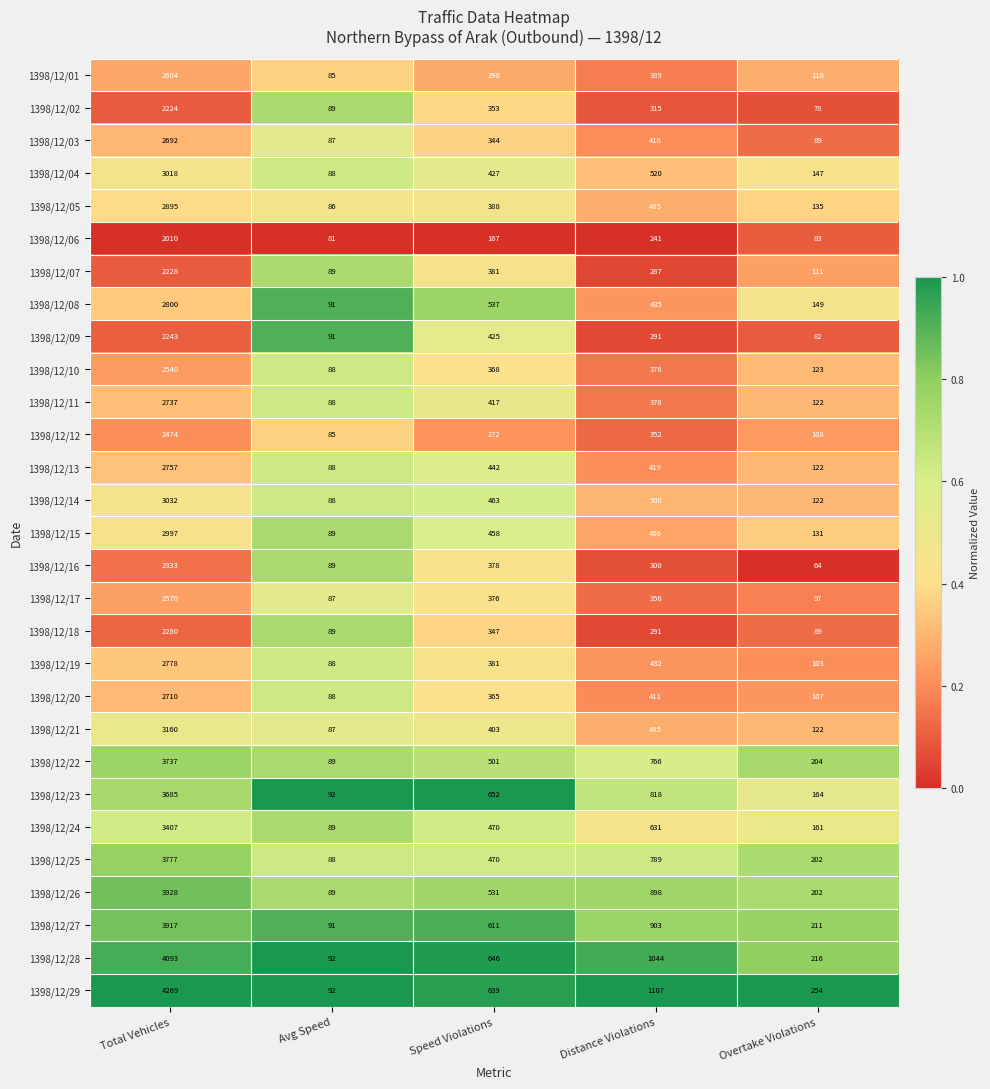

Count the number of categories in the chart.

5